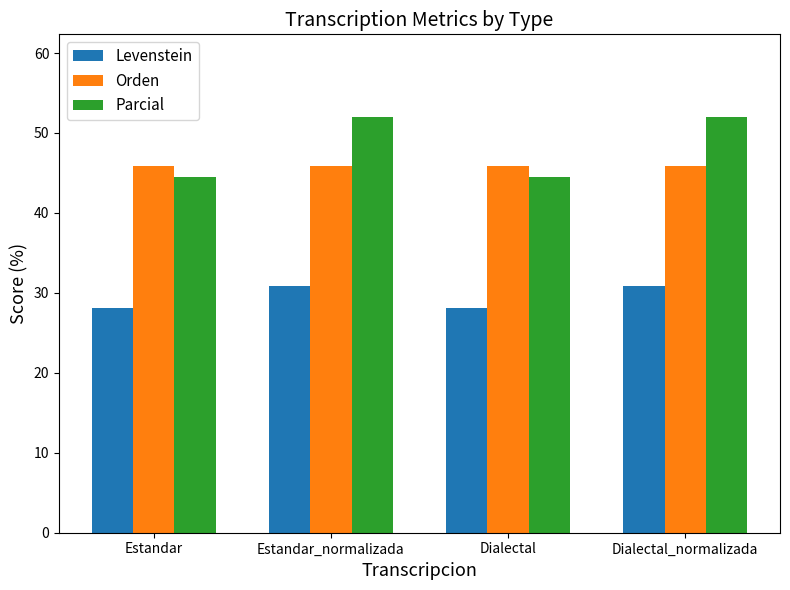

The value of Levenstein at Dialectal_normalizada is 30.9. True or false?

True